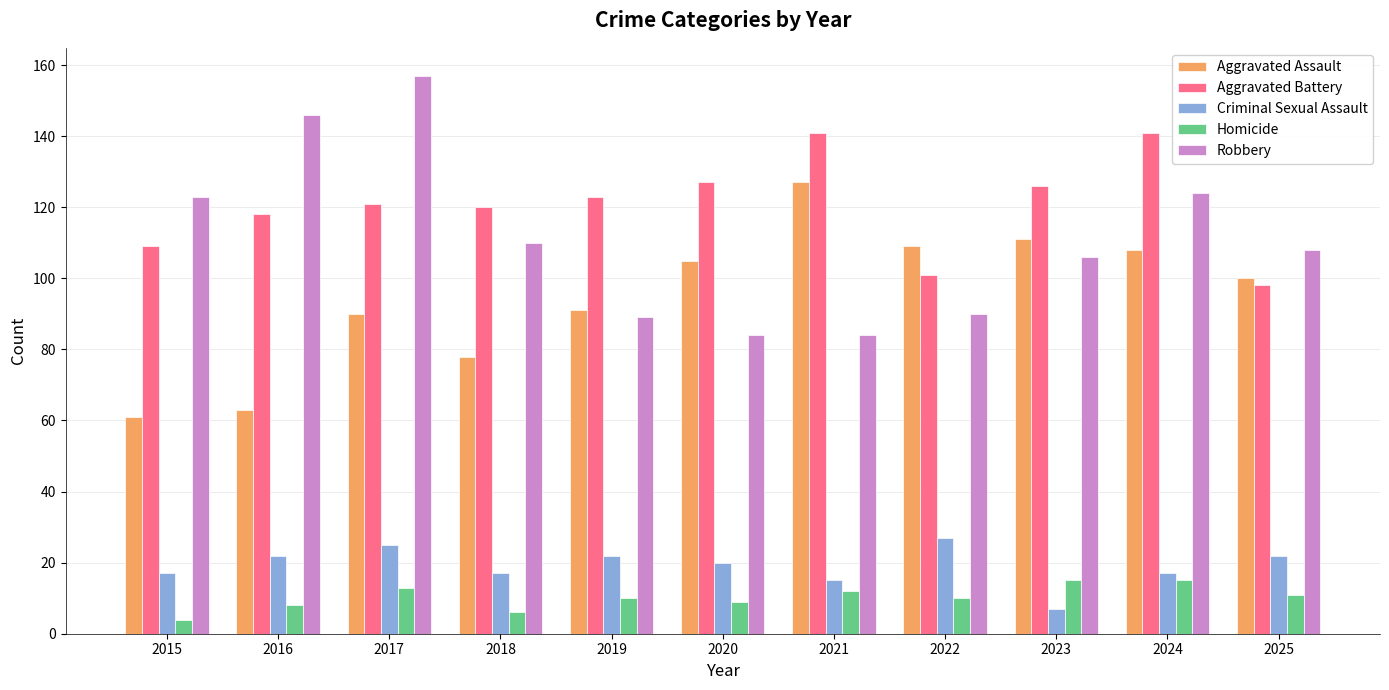

The Aggravated Assault series shows 72 at 2022. True or false?

False